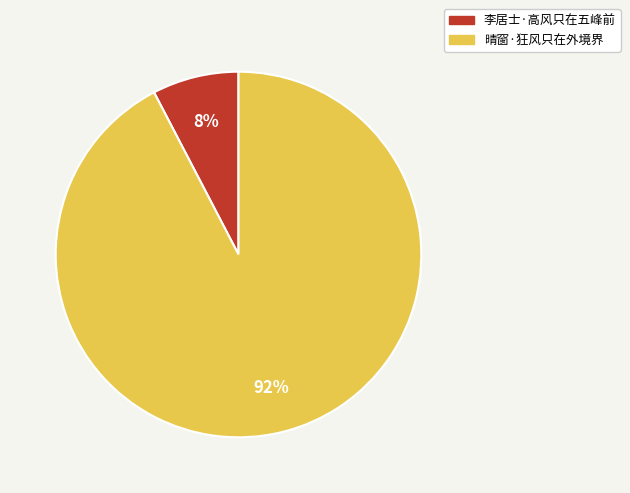

Count the number of slices in the pie.

2